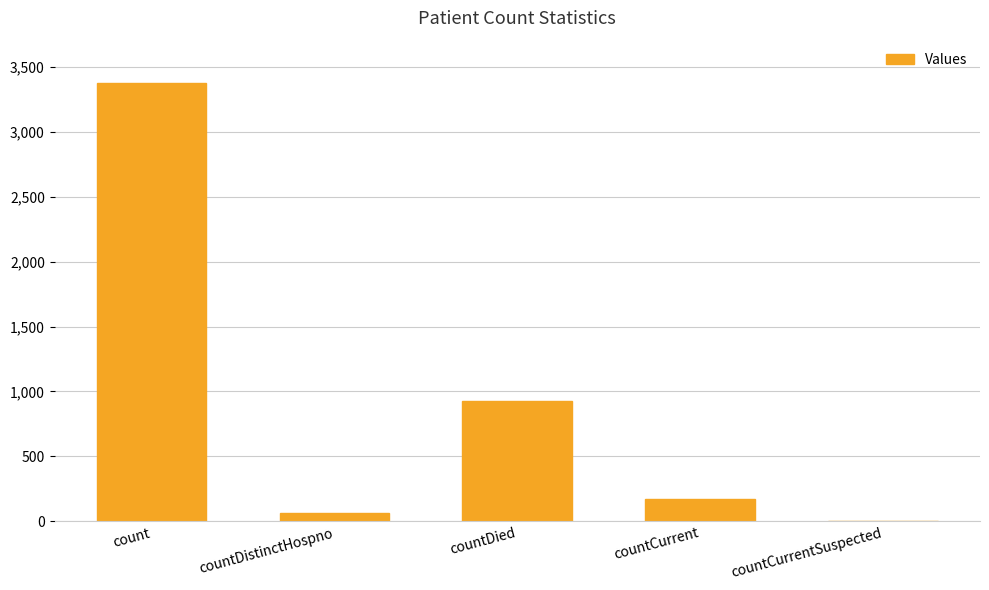

What is the change in value from countCurrent to countCurrentSuspected?

-174